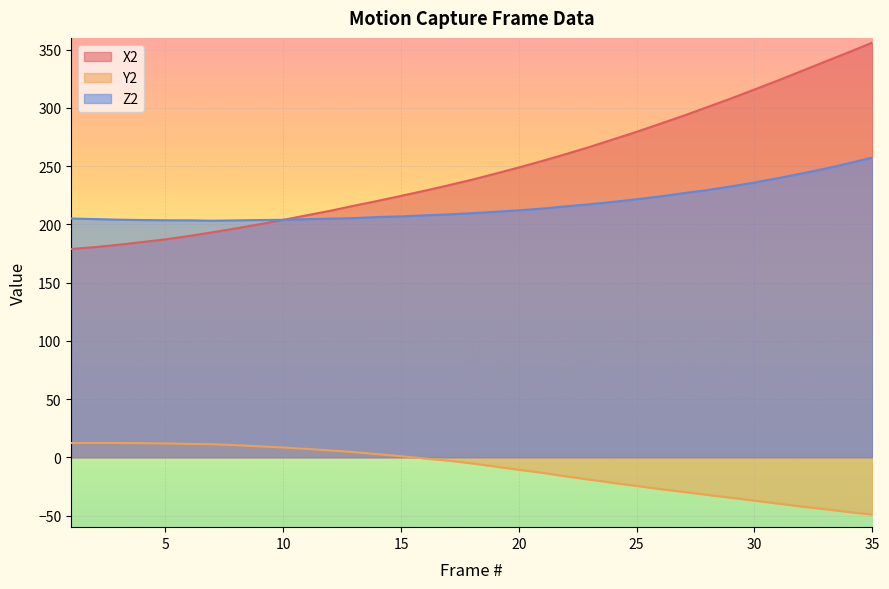

Which series changed the most between 20 and 29?

X2